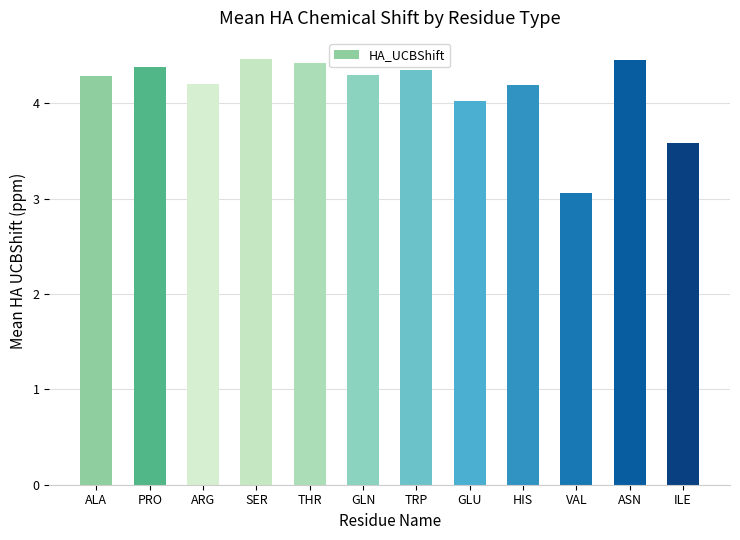

How many data points does each series have?

12